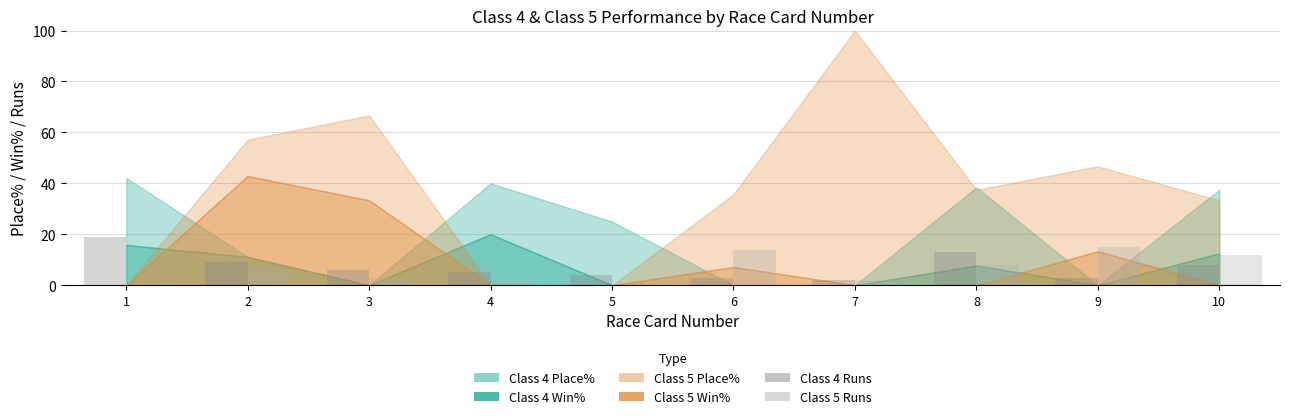

Reading right to left, extract all data points from this chart.

Class 4 Runs: 10=8	9=3	8=13	7=2	6=3	5=4	4=5	3=6	2=9	1=19
Class 5 Runs: 10=12	9=15	8=8	7=2	6=14	5=0	4=2	3=3	2=7	1=1